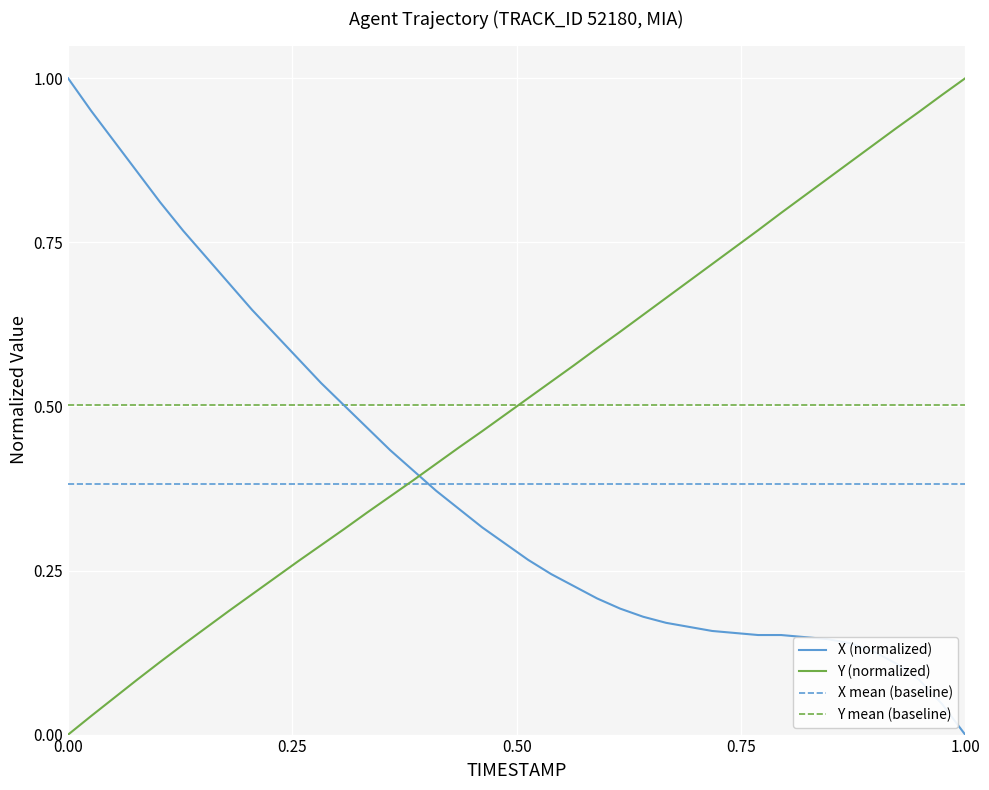

At how many categories does at least one series exceed 0?

40